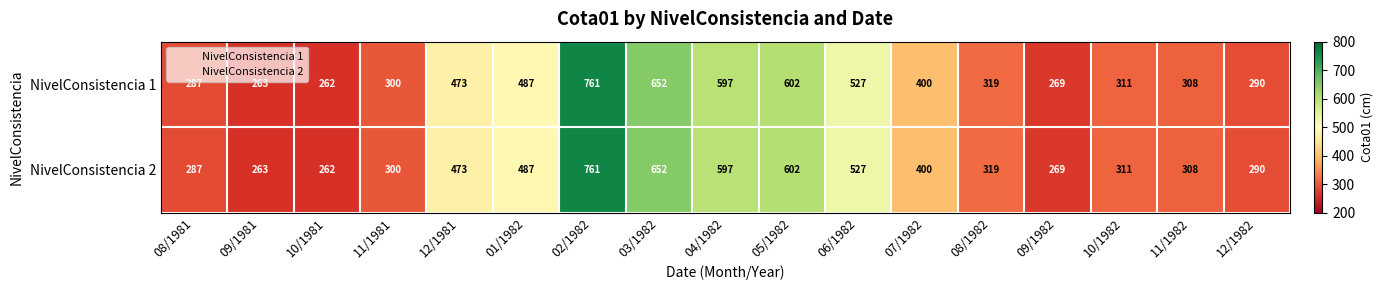

At how many categories does at least one series exceed 338?

8